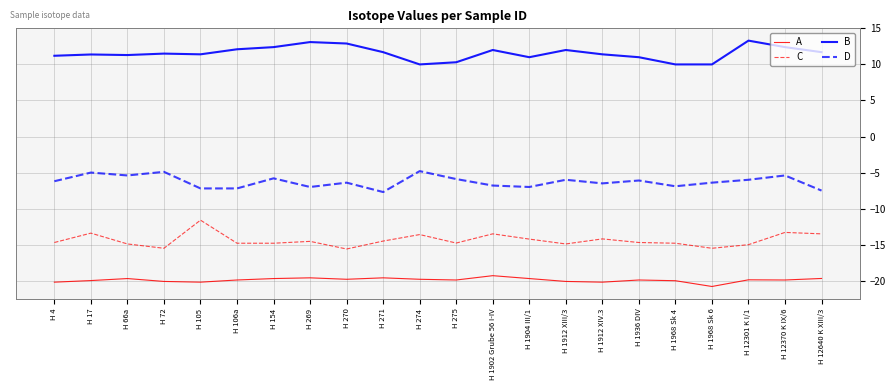

The value of A at H 275 is -11.1. True or false?

False